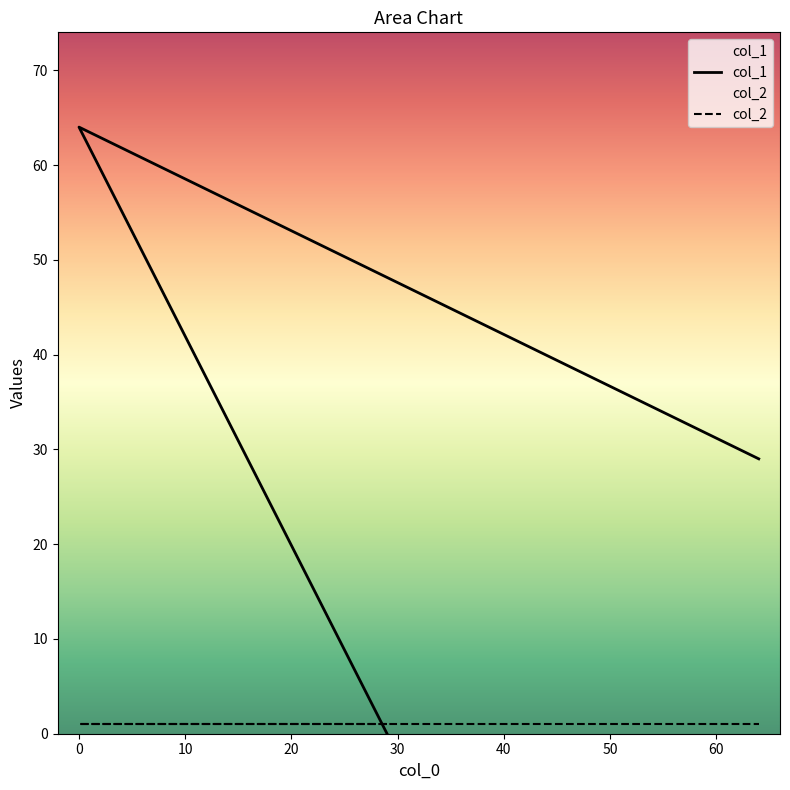

True or false: col_1 has a value of 31 at −10.

False